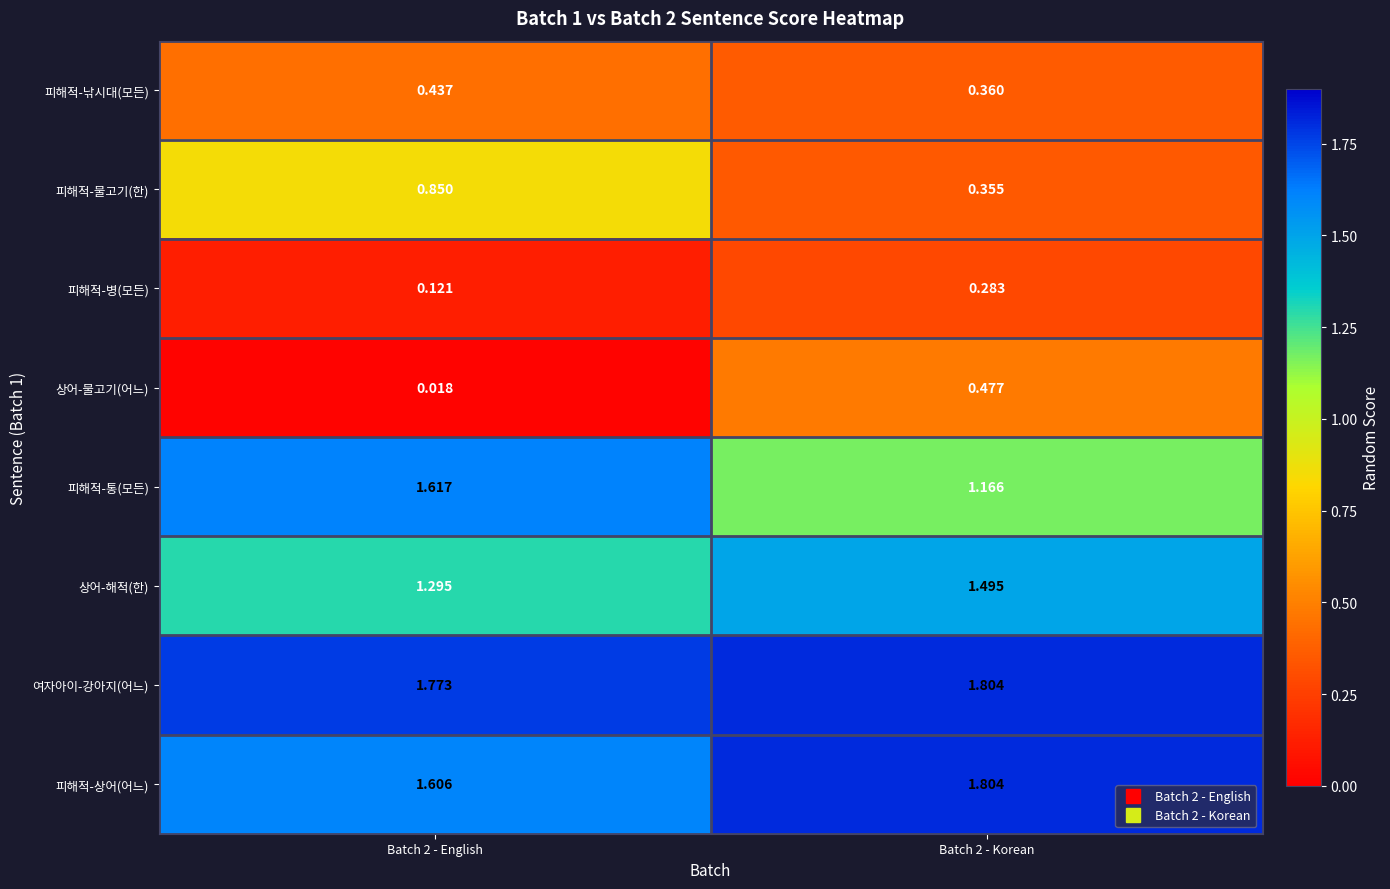

At Batch 2 - English, list the series in order from largest to smallest.

여자아이-강아지(어느), 피해적-통(모든), 피해적-상어(어느), 상어-해적(한), 피해적-물고기(한), 피해적-낚시대(모든), 피해적-병(모든), 상어-물고기(어느)